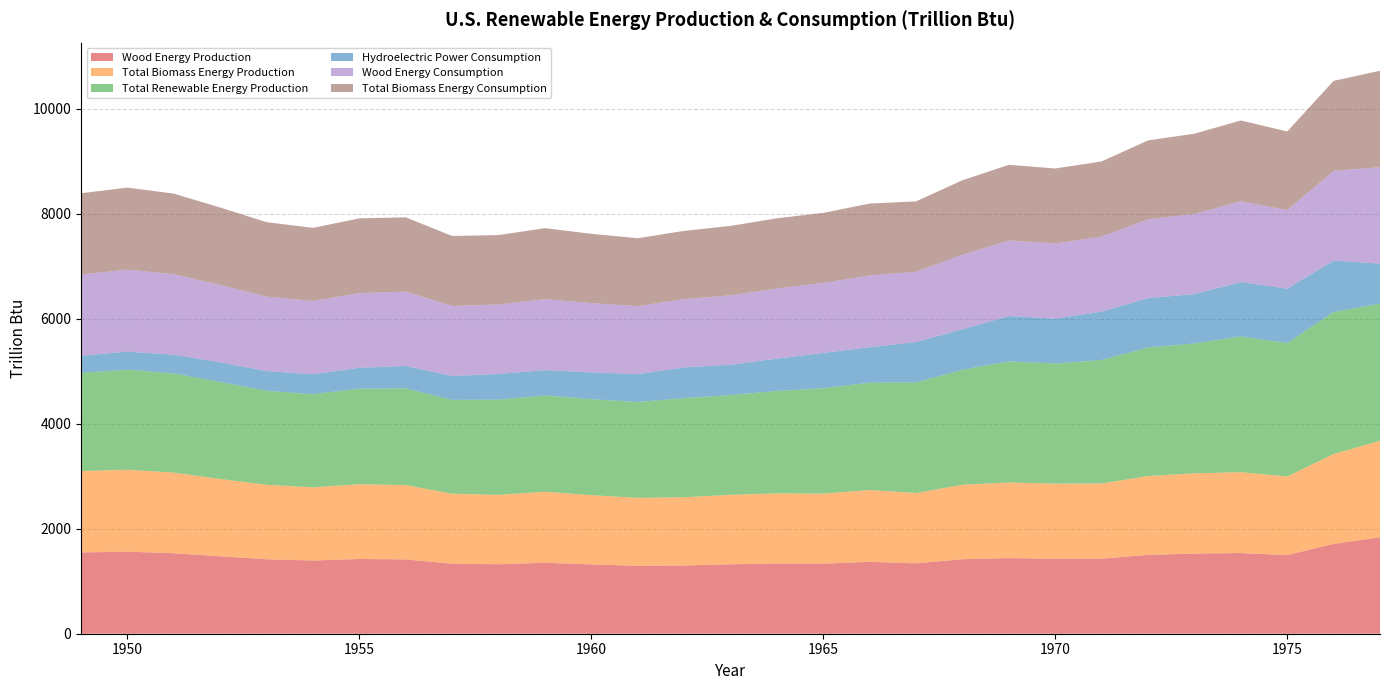

Reading right to left, extract all data points from this chart.

Wood Energy Production: 1977=1836.5	1976=1711.5	1975=1496.9	1974=1537.8	1973=1527.0	1972=1501.0	1971=1430.2	1970=1428.6	1969=1440.5	1968=1419.5	1967=1340.2	1966=1369.0	1965=1334.8	1964=1336.8	1963=1323.3	1962=1300.2	1961=1294.8	1960=1319.9	1959=1352.9	1958=1323.1	1957=1333.6	1956=1415.9	1955=1424.1	1954=1394.3	1953=1418.6	1952=1474.4	1951=1534.7	1950=1562.3	1949=1549.3
Total Biomass Energy Production: 1977=1838.3	1976=1713.4	1975=1498.7	1974=1539.7	1973=1529.1	1972=1503.1	1971=1432.3	1970=1431.0	1969=1440.5	1968=1419.5	1967=1340.2	1966=1369.0	1965=1334.8	1964=1336.8	1963=1323.3	1962=1300.2	1961=1294.8	1960=1319.9	1959=1352.9	1958=1323.1	1957=1333.6	1956=1415.9	1955=1424.1	1954=1394.3	1953=1418.6	1952=1474.4	1951=1534.7	1950=1562.3	1949=1549.3
Total Renewable Energy Production: 1977=2613.5	1976=2704.7	1975=2544.2	1974=2586.0	1973=2475.5	1972=2449.5	1971=2353.8	1970=2289.0	1969=2307.4	1968=2191.7	1967=2108.9	1966=2045.0	1965=2007.5	1964=1952.7	1963=1900.5	1962=1887.5	1961=1825.8	1960=1829.9	1959=1834.5	1958=1813.1	1957=1788.6	1956=1843.2	1955=1820.7	1954=1775.2	1953=1792.6	1952=1848.7	1951=1890.8	1950=1906.5	1949=1872.6
Hydroelectric Power Consumption: 1977=762.9	1976=979.0	1975=1034.4	1974=1038.0	1973=939.8	1972=941.5	1971=919.6	1970=856.3	1969=864.8	1968=770.7	1967=767.5	1966=675.4	1965=672.1	1964=615.2	1963=576.6	1962=586.9	1961=530.7	1960=509.9	1959=481.6	1958=490.0	1957=455.0	1956=427.3	1955=396.6	1954=380.9	1953=374.0	1952=374.3	1951=356.1	1950=344.2	1949=323.4
Wood Energy Consumption: 1977=1836.5	1976=1711.5	1975=1496.9	1974=1537.8	1973=1527.0	1972=1501.0	1971=1430.2	1970=1428.6	1969=1440.5	1968=1419.5	1967=1340.2	1966=1369.0	1965=1334.8	1964=1336.8	1963=1323.3	1962=1300.2	1961=1294.8	1960=1319.9	1959=1352.9	1958=1323.1	1957=1333.6	1956=1415.9	1955=1424.1	1954=1394.3	1953=1418.6	1952=1474.4	1951=1534.7	1950=1562.3	1949=1549.3
Total Biomass Energy Consumption: 1977=1838.3	1976=1713.4	1975=1498.7	1974=1539.7	1973=1529.1	1972=1503.1	1971=1432.3	1970=1431.0	1969=1440.5	1968=1419.5	1967=1340.2	1966=1369.0	1965=1334.8	1964=1336.8	1963=1323.3	1962=1300.2	1961=1294.8	1960=1319.9	1959=1352.9	1958=1323.1	1957=1333.6	1956=1415.9	1955=1424.1	1954=1394.3	1953=1418.6	1952=1474.4	1951=1534.7	1950=1562.3	1949=1549.3